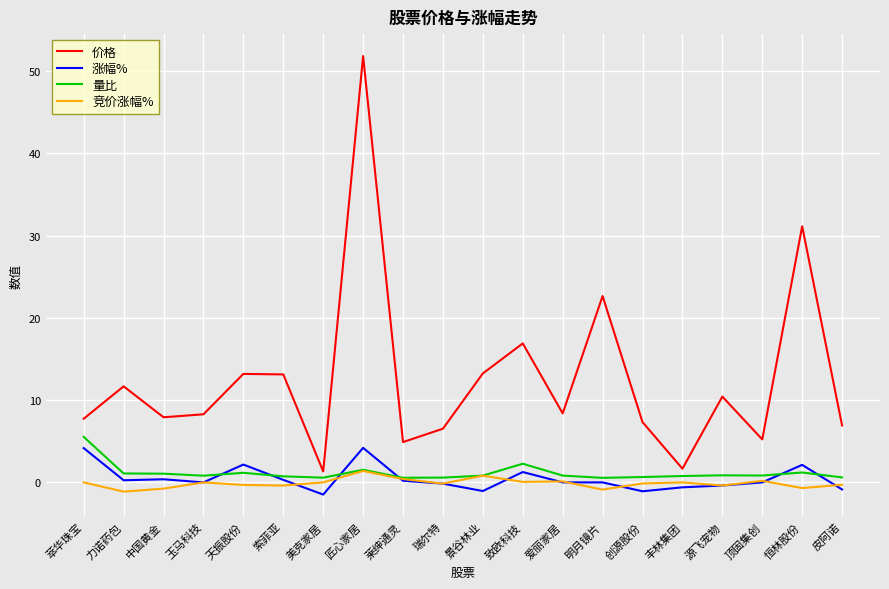

True or false: 涨幅% has a value of 3.4 at 玉马科技.

False